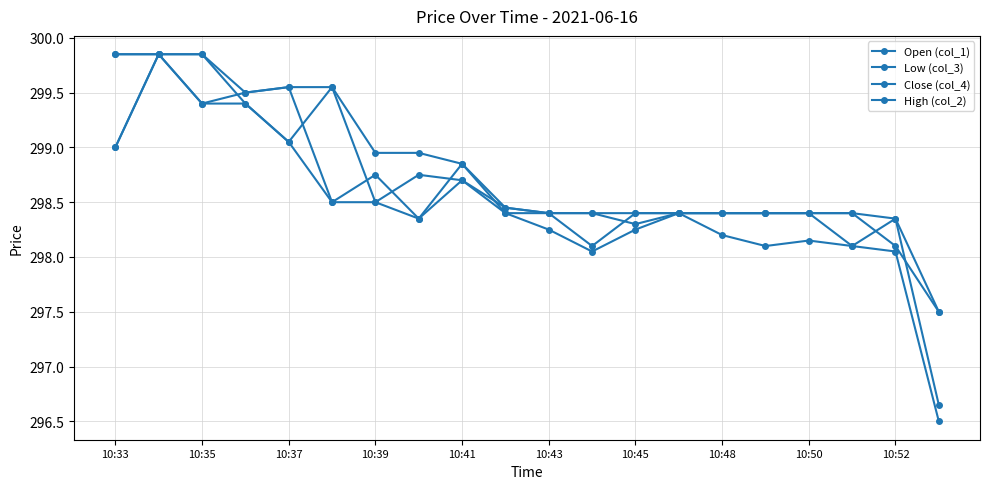

True or false: High (col_2) and Open (col_1) cross at least once.

False